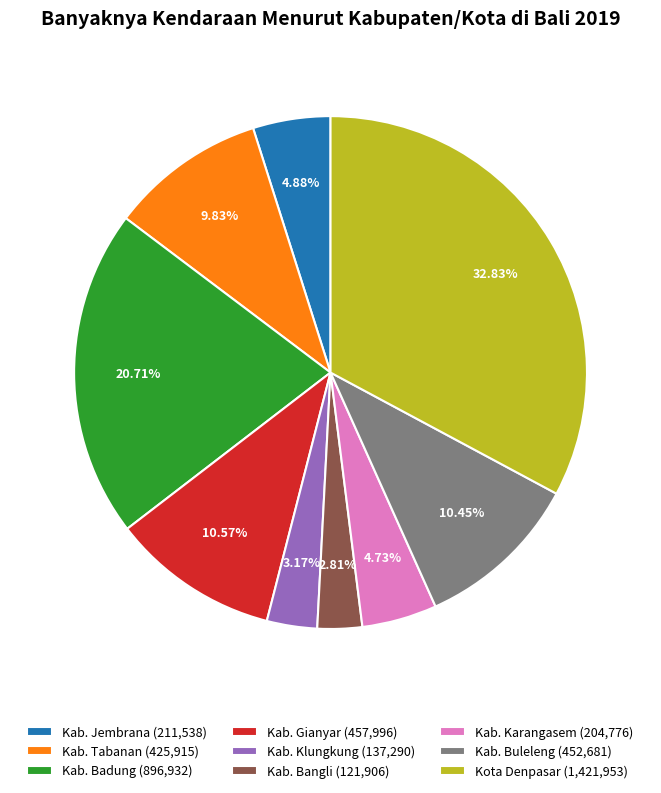

Is there a majority slice in this chart?

No